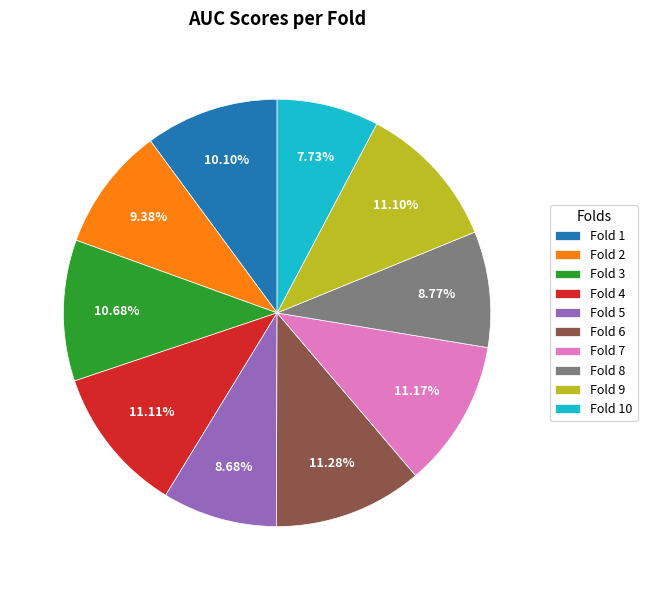

True or false: Fold 9 accounts for 17% of the total.

False